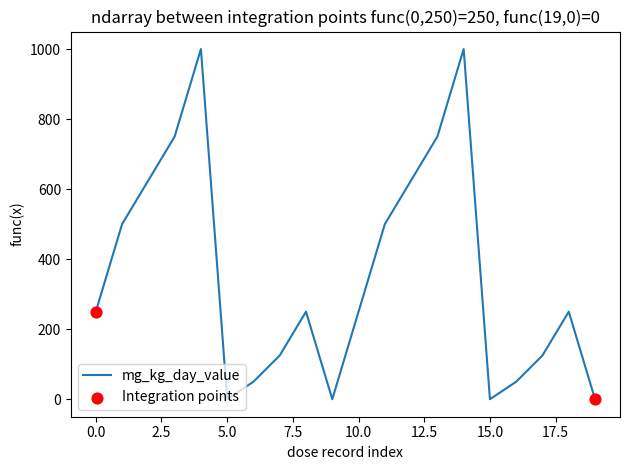

What is the greatest value displayed?

1000